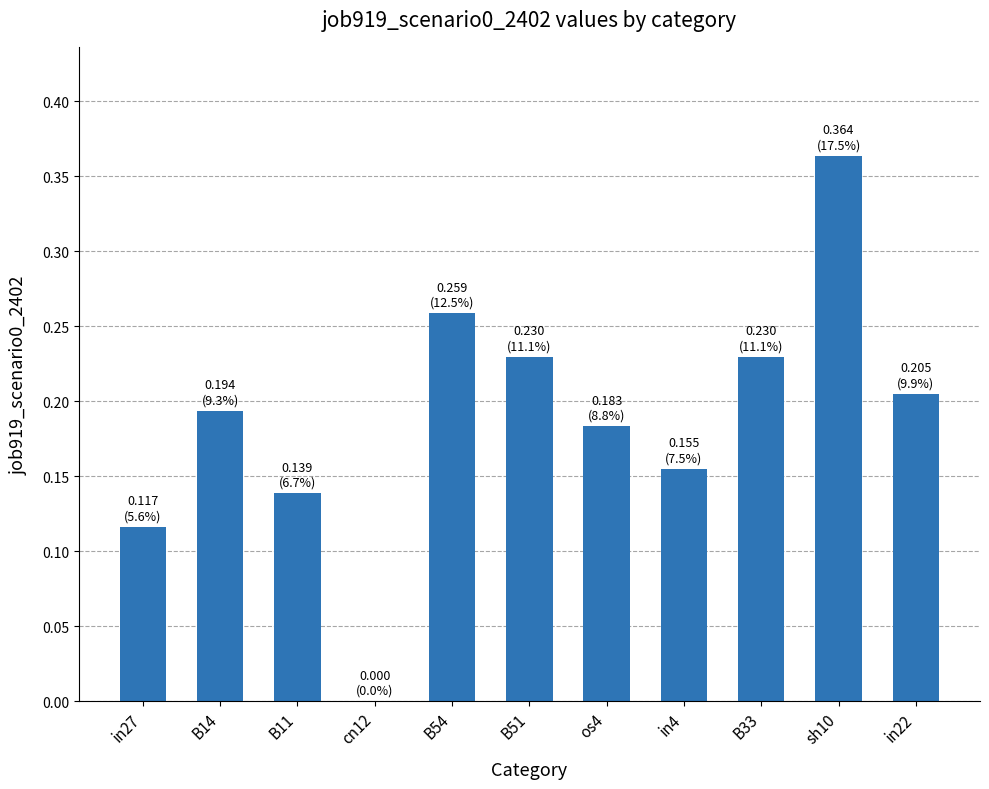

Which has a higher value, B14 or in22?

in22